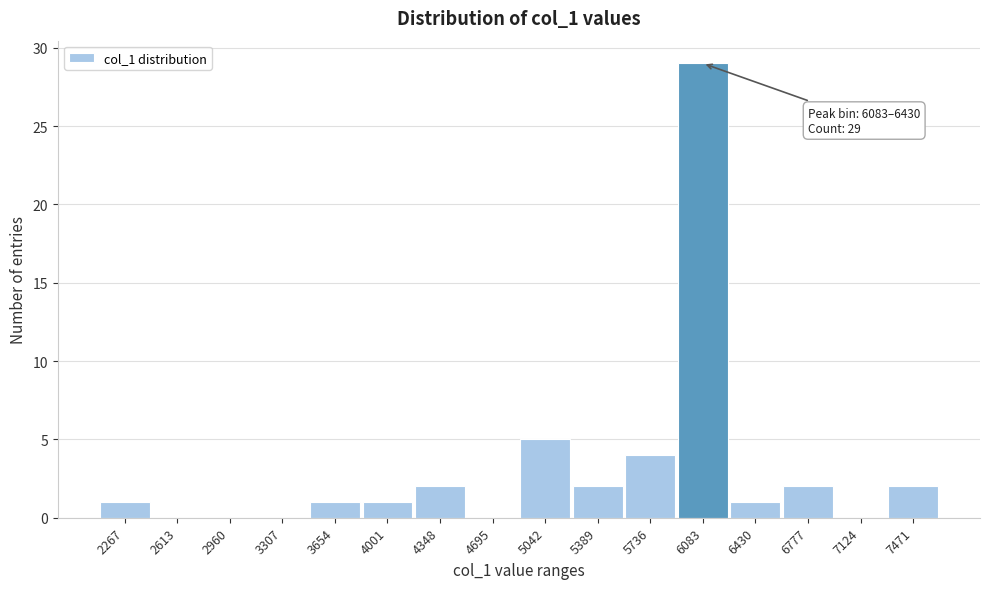

Reading left to right, what are all the values shown in this chart?

2267=1	2613=0	2960=0	3307=0	3654=1	4001=1	4348=2	4695=0	5042=5	5389=2	5736=4	6083=29	6430=1	6777=2	7124=0	7471=2